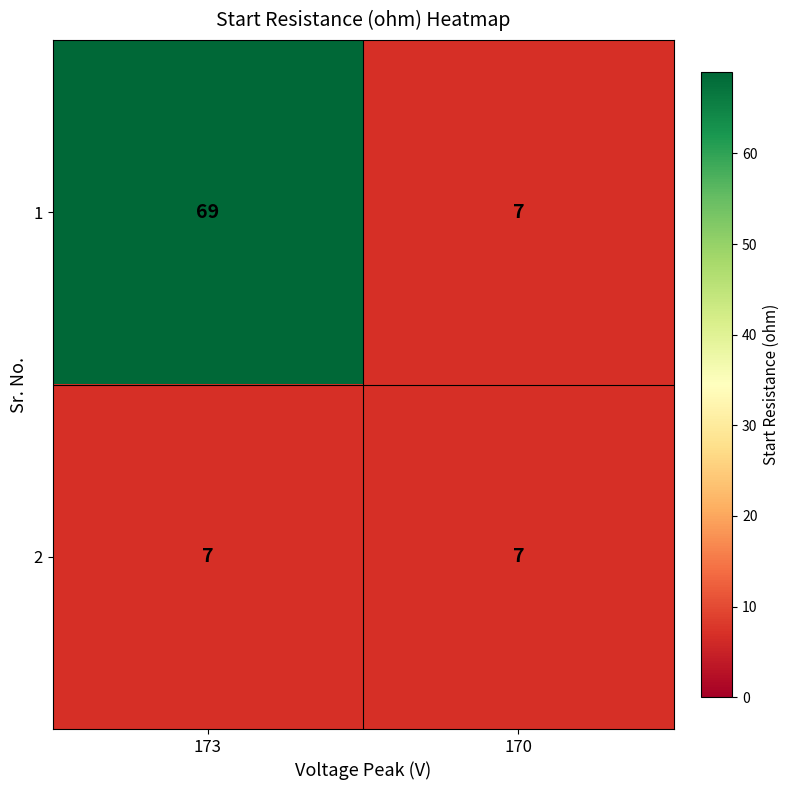

What is the average value of the 2 series?

7